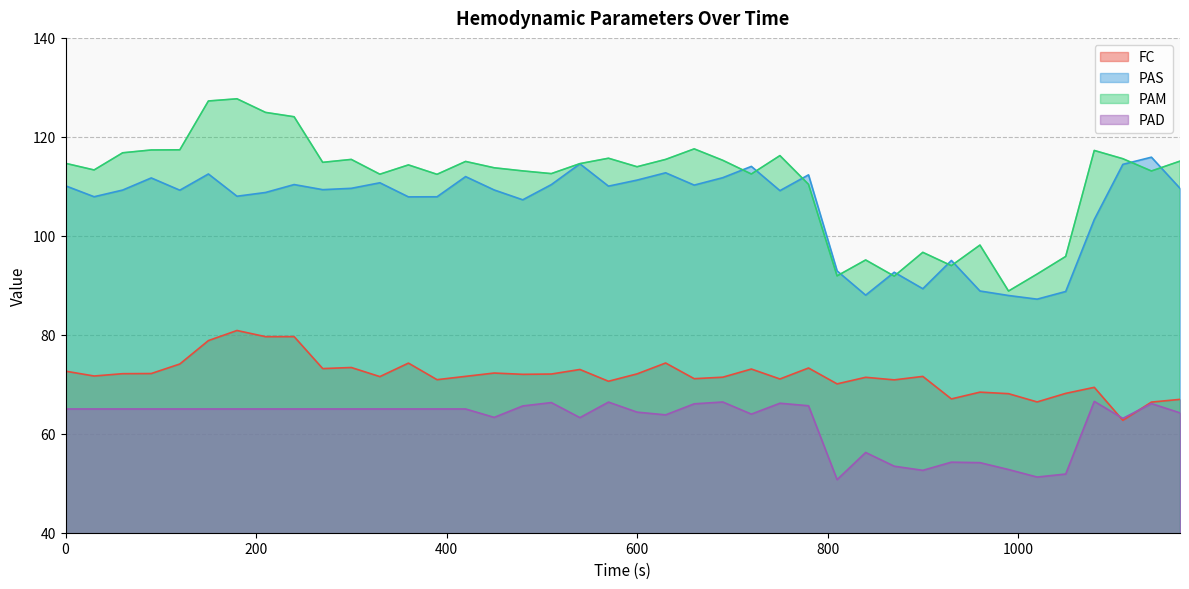

Read the PAM value at 90.

117.3